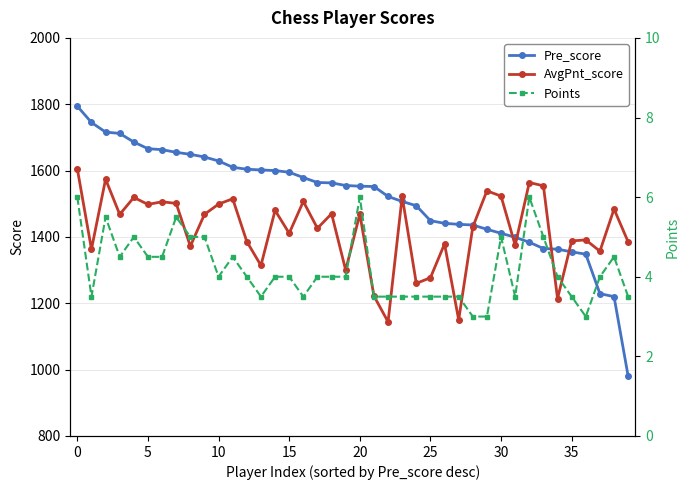

What is the value of the Pre_score point at the 4th from the left?

1712.0